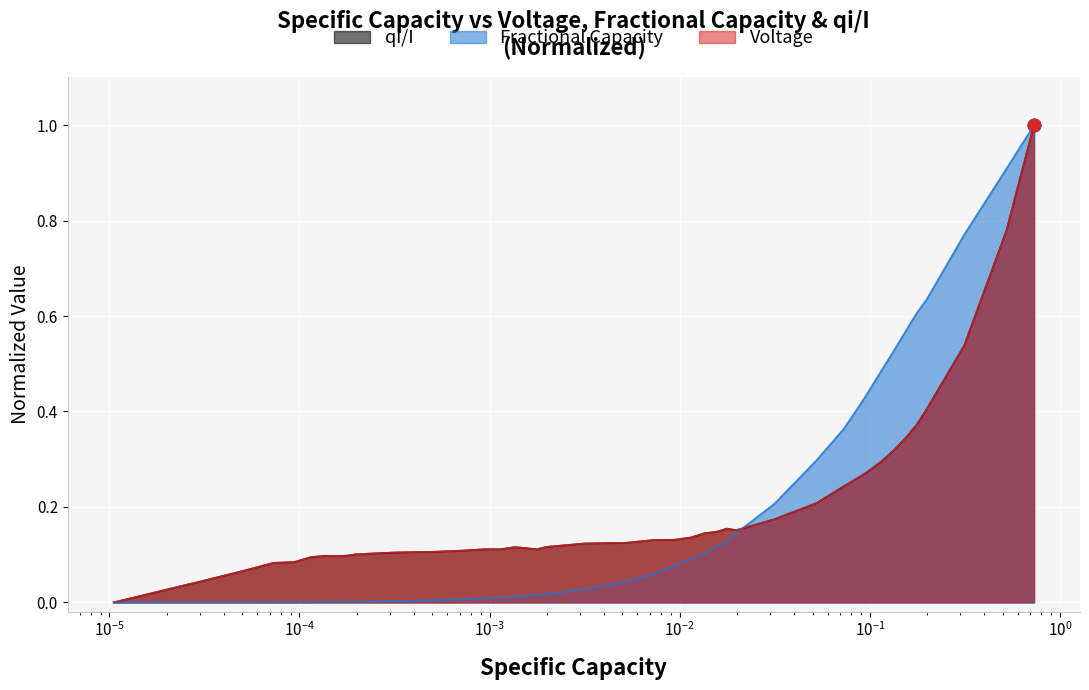

Which series contains the lowest Y value?

Voltage